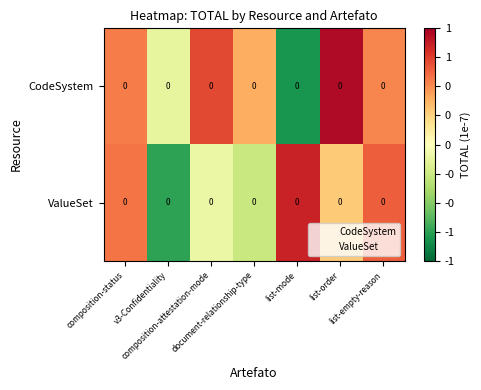

Where does the ValueSet series first go above 0?

composition-status